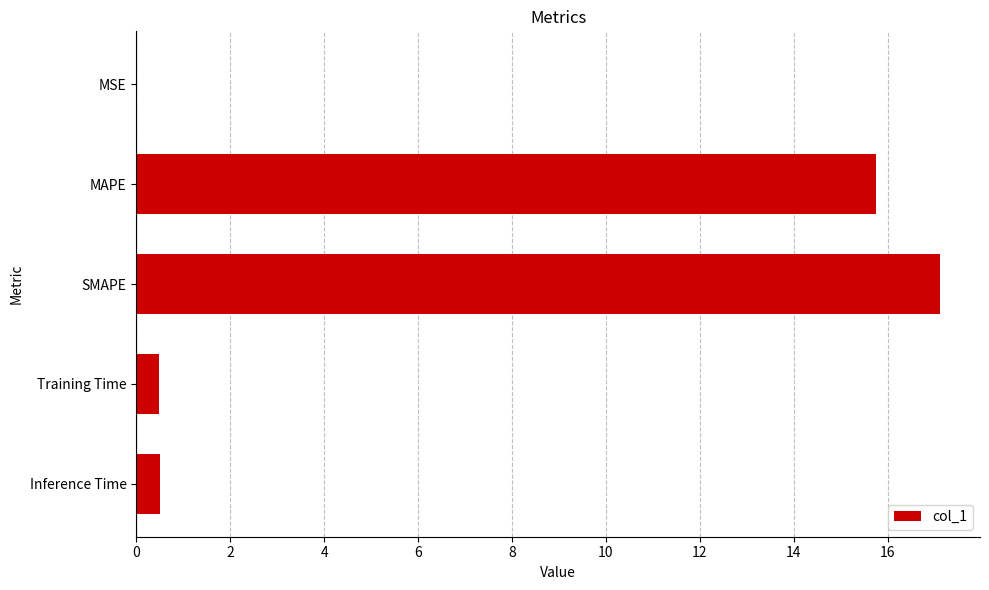

The chart shows a value of 17.1 at SMAPE. True or false?

True